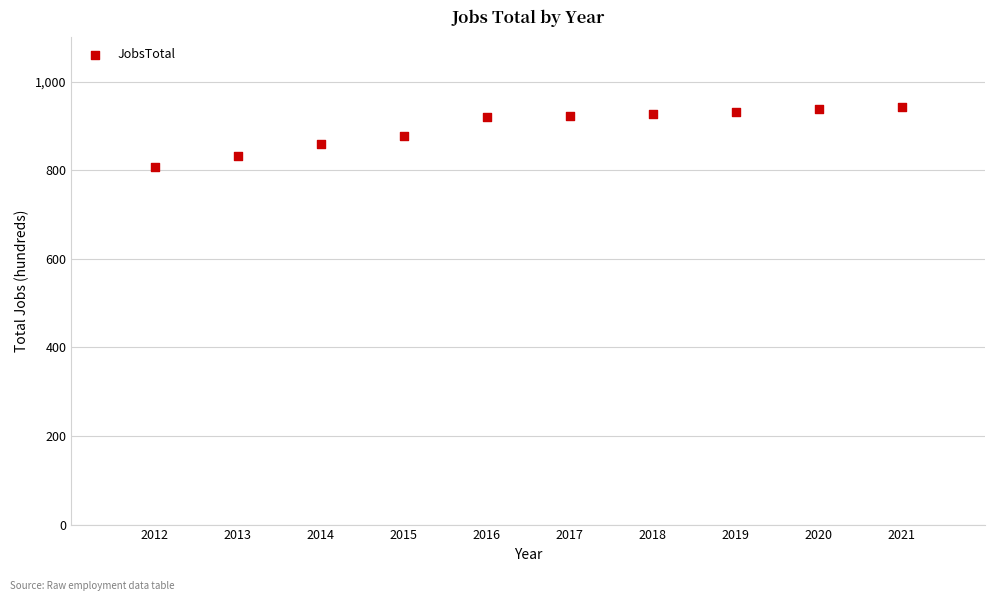

What is the average X value?

2016